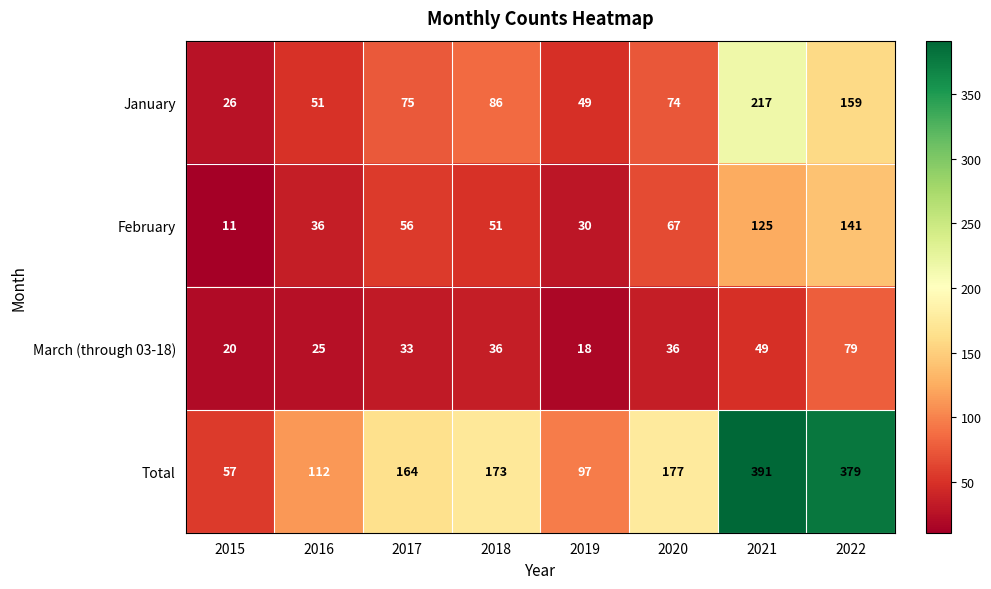

How many series are shown in this chart?

4